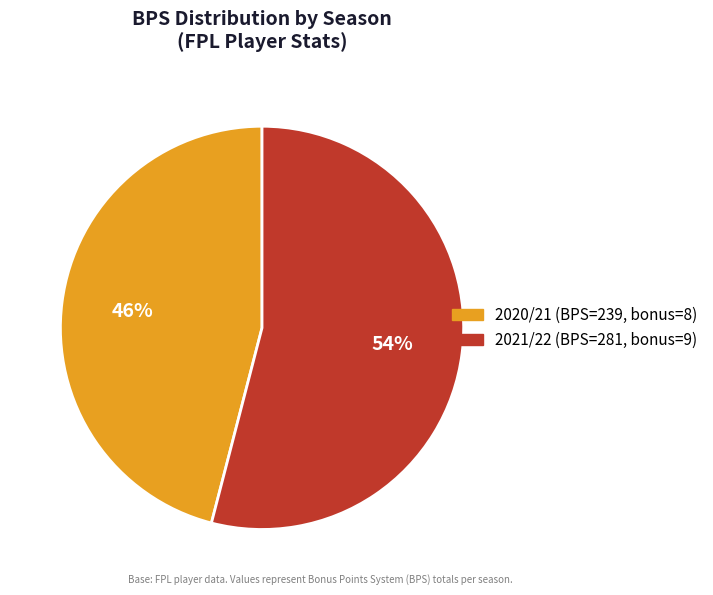

To the nearest percent, what is the difference between the largest and smallest slice percentages?

8%